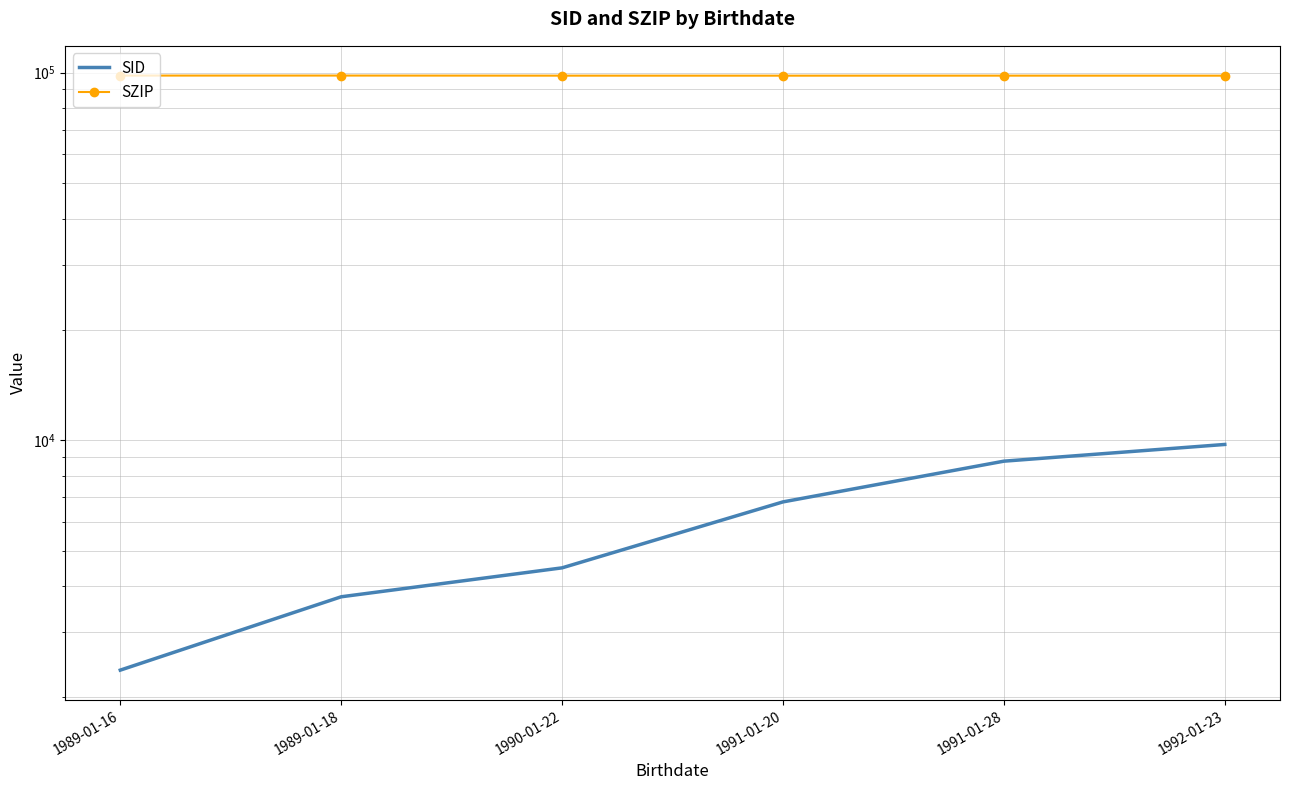

Is the value of SZIP at 1989-01-16 greater than the value of SID at 1991-01-20?

Yes